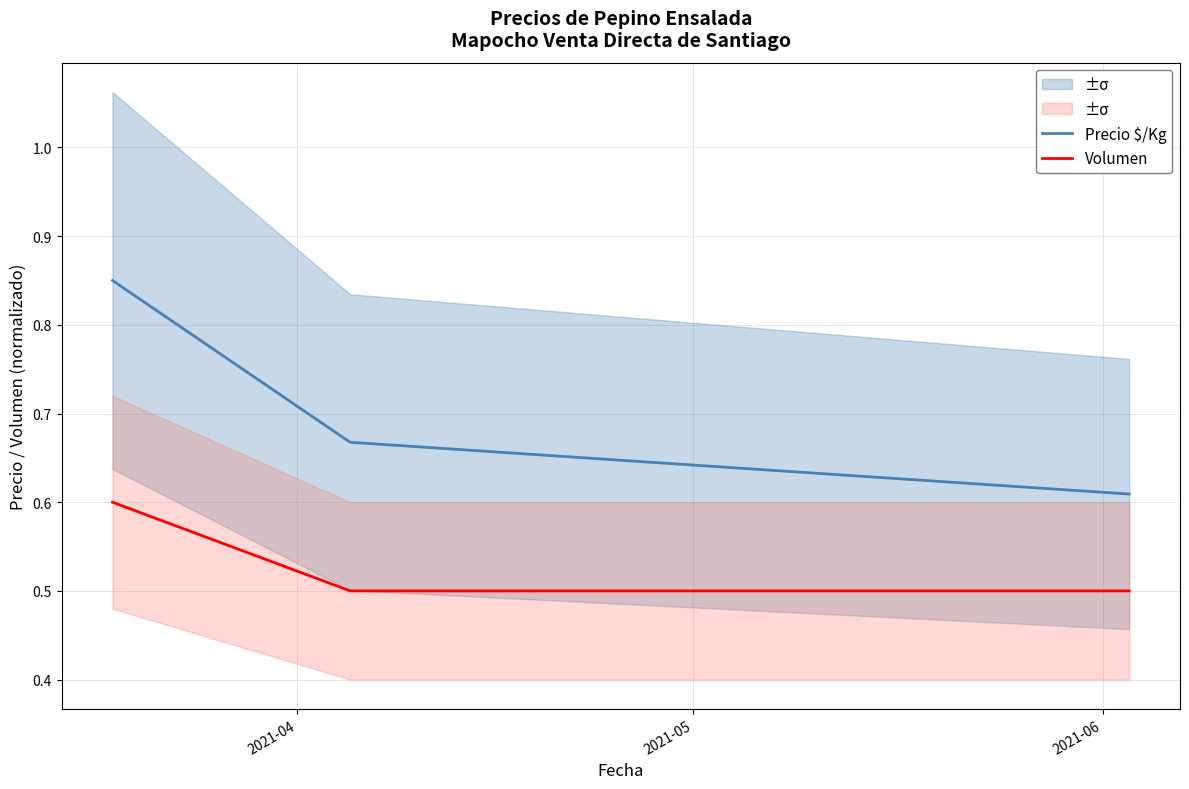

Between 2021-04 and 2021-05, which is larger?

2021-04